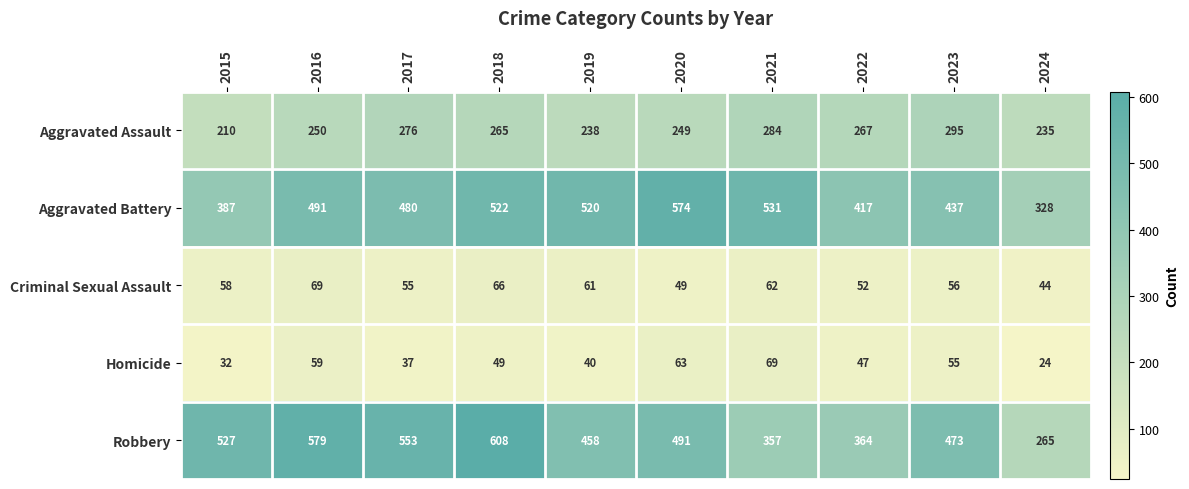

Where does the Aggravated Assault series first go above 265?

2017